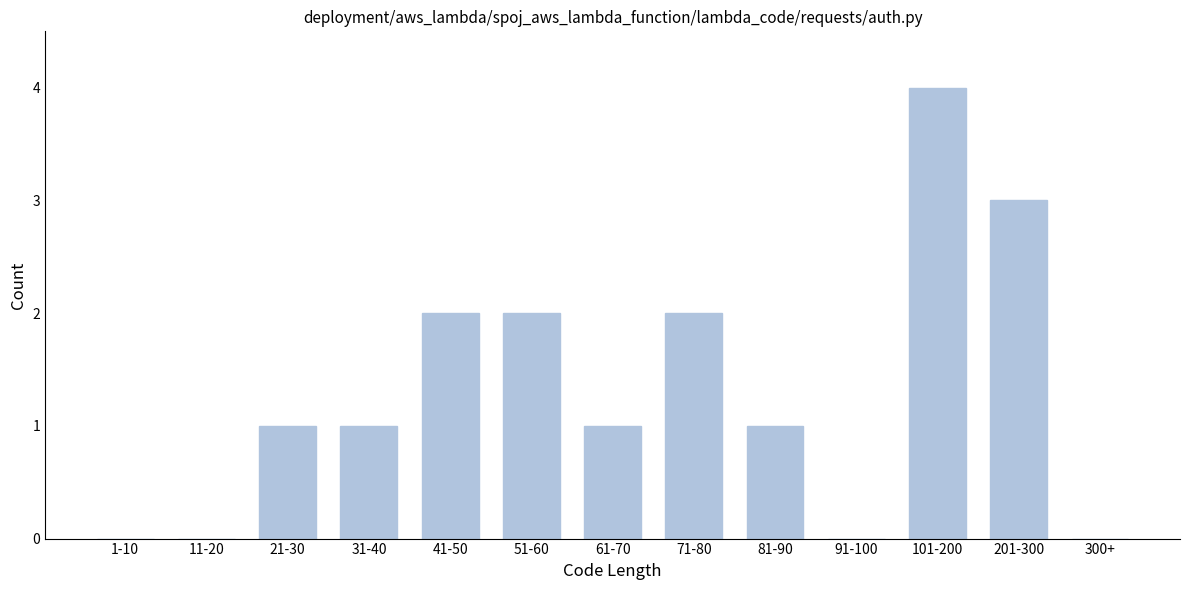

Reading left to right, extract all data points from this chart.

1-10=0	11-20=0	21-30=1	31-40=1	41-50=2	51-60=2	61-70=1	71-80=2	81-90=1	91-100=0	101-200=4	201-300=3	300+=0